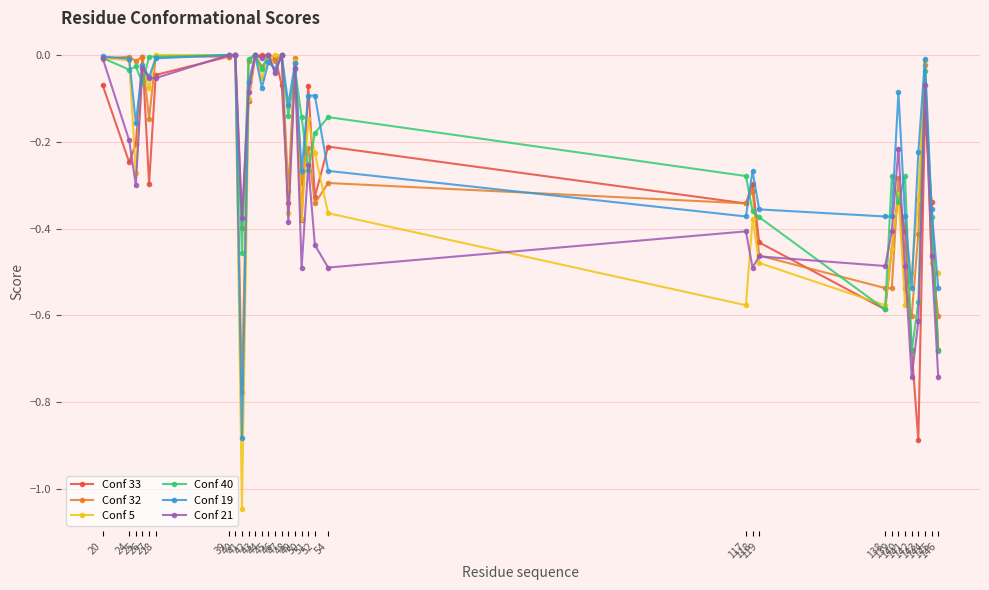

Reading left to right, extract all data points from this chart.

Conf 33: -0.1	-0.2	-0.2	-0.0	-0.3	-0.0	-0.0	0.0	-0.4	-0.1	-0.0	0.0	0.0	-0.0	-0.1	-0.3	-0.0	-0.4	-0.1	-0.3	-0.2	-0.3	-0.3	-0.4	-0.6	-0.4	-0.3	-0.4	-0.7	-0.9	-0.1	-0.3	-0.7
Conf 32: -0.0	-0.0	-0.0	-0.0	-0.1	-0.0	-0.0	0.0	-0.8	-0.0	0.0	-0.0	-0.0	-0.0	0.0	-0.3	-0.0	-0.3	-0.2	-0.3	-0.3	-0.3	-0.3	-0.5	-0.5	-0.5	-0.3	-0.5	-0.6	-0.4	-0.0	-0.5	-0.6
Conf 5: -0.0	-0.0	-0.3	-0.0	-0.1	0.0	0.0	0.0	-1.0	-0.1	0.0	-0.1	-0.0	0.0	0.0	-0.4	-0.0	-0.4	-0.1	-0.2	-0.4	-0.6	-0.4	-0.5	-0.6	-0.4	-0.3	-0.6	-0.5	-0.3	-0.0	-0.5	-0.5
Conf 40: -0.0	-0.0	-0.0	-0.1	-0.0	-0.0	0.0	0.0	-0.5	-0.0	0.0	-0.0	0.0	-0.0	0.0	-0.1	-0.0	-0.1	-0.3	-0.2	-0.1	-0.3	-0.4	-0.4	-0.6	-0.3	-0.3	-0.3	-0.7	-0.6	-0.0	-0.4	-0.7
Conf 19: -0.0	-0.0	-0.2	-0.0	-0.1	-0.0	0.0	0.0	-0.9	-0.1	0.0	-0.1	-0.0	-0.0	0.0	-0.1	-0.0	-0.3	-0.1	-0.1	-0.3	-0.4	-0.3	-0.4	-0.4	-0.4	-0.1	-0.4	-0.5	-0.2	-0.0	-0.4	-0.5
Conf 21: -0.0	-0.2	-0.3	-0.0	-0.1	-0.1	0.0	0.0	-0.4	-0.1	0.0	-0.0	0.0	-0.0	0.0	-0.4	-0.0	-0.5	-0.3	-0.4	-0.5	-0.4	-0.5	-0.5	-0.5	-0.4	-0.2	-0.5	-0.7	-0.6	-0.1	-0.5	-0.7